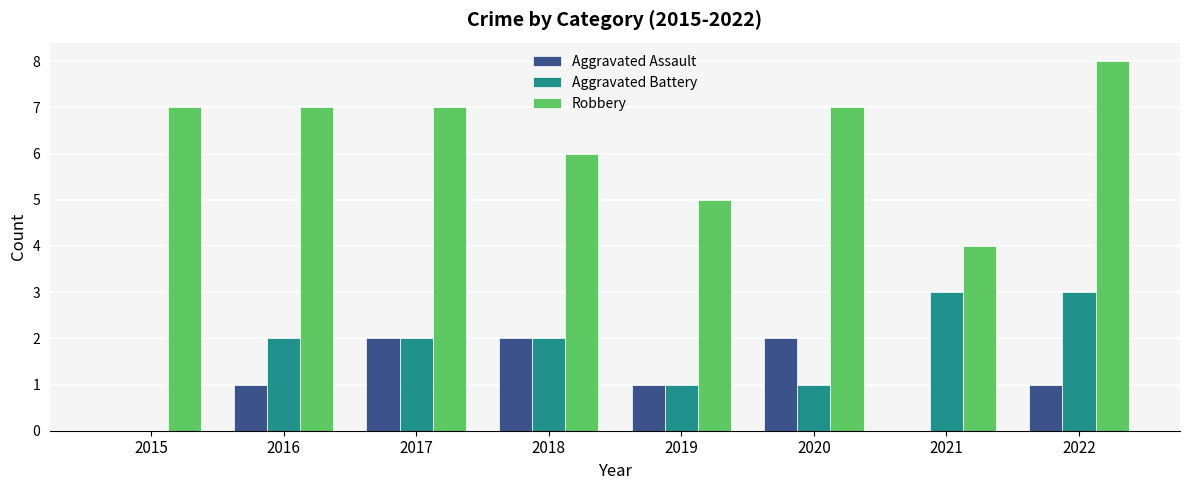

What is the average value of the Aggravated Assault series?

1